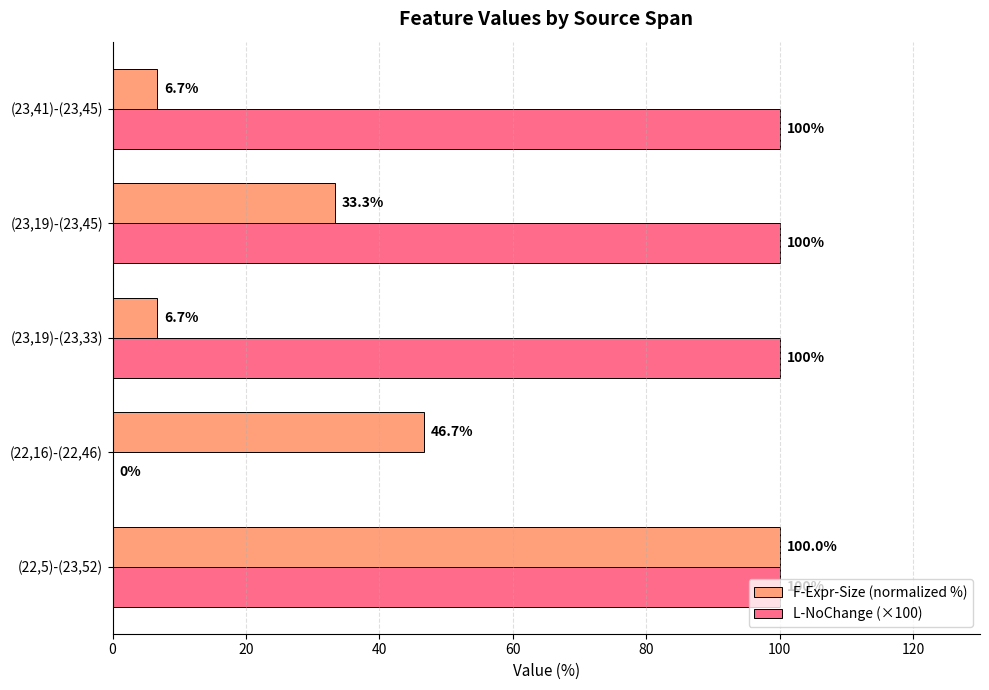

What is the sum of all F-Expr-Size (normalized %) values?

193.3